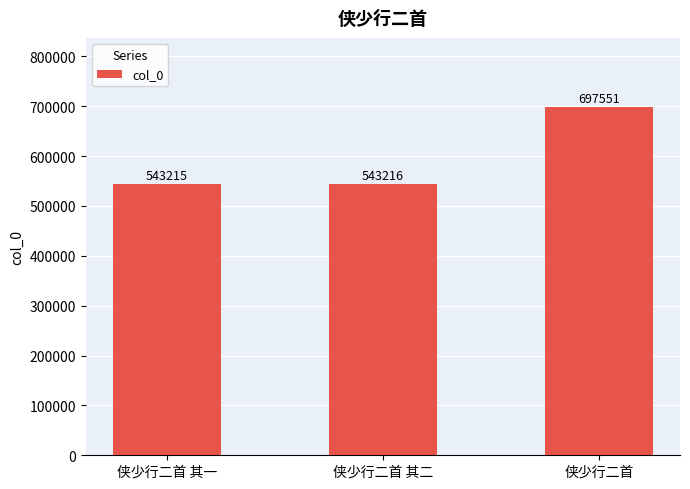

Does the chart contain any negative values?

No